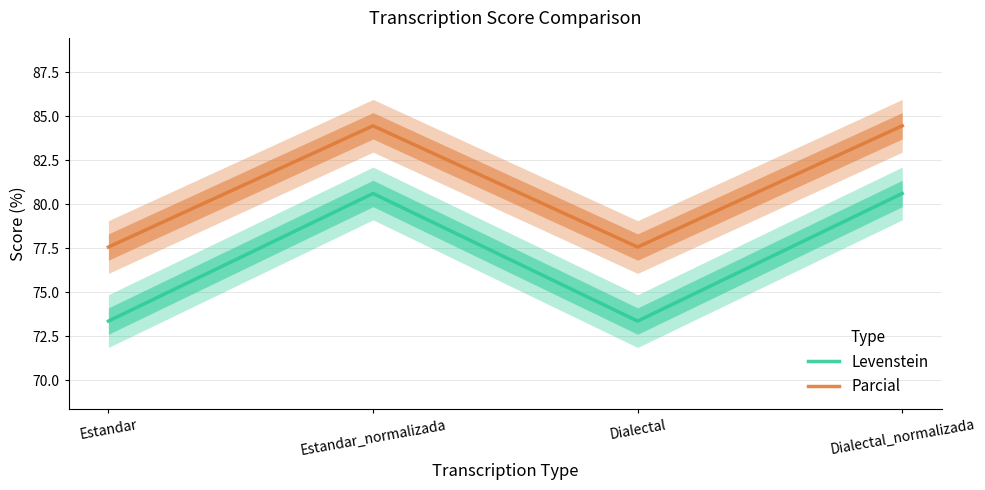

How many values in the Parcial series exceed 84?

2